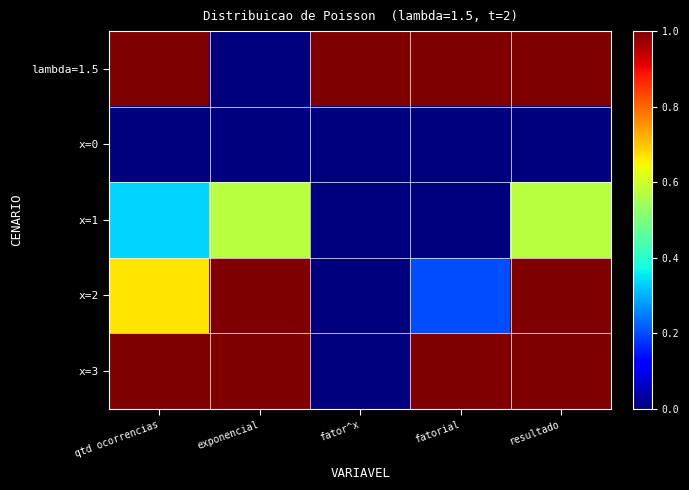

What is the spread (max minus min) of values at exponencial?

1.0